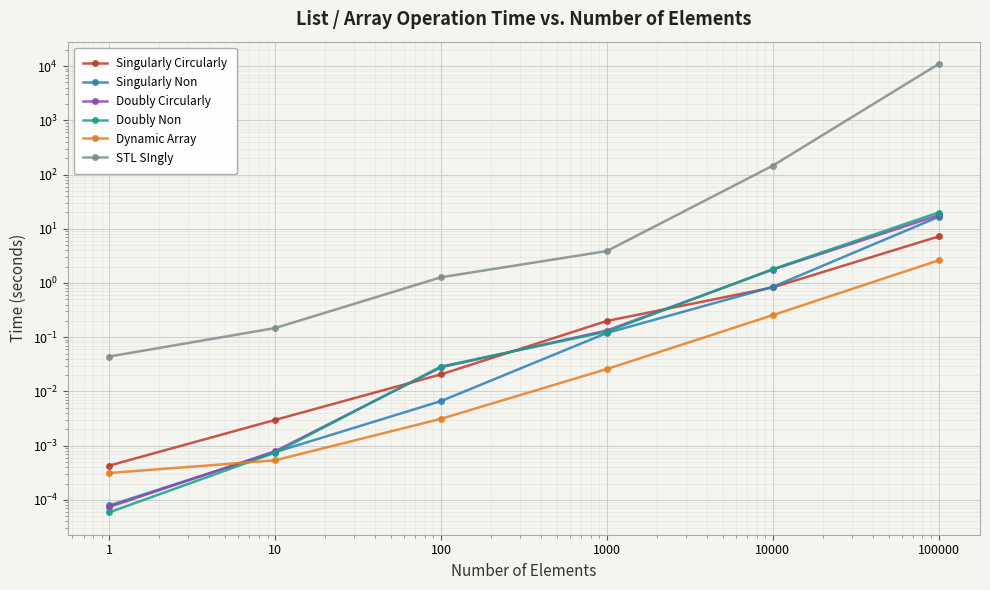

True or false: Singularly Non and STL SIngly intersect in this chart.

False